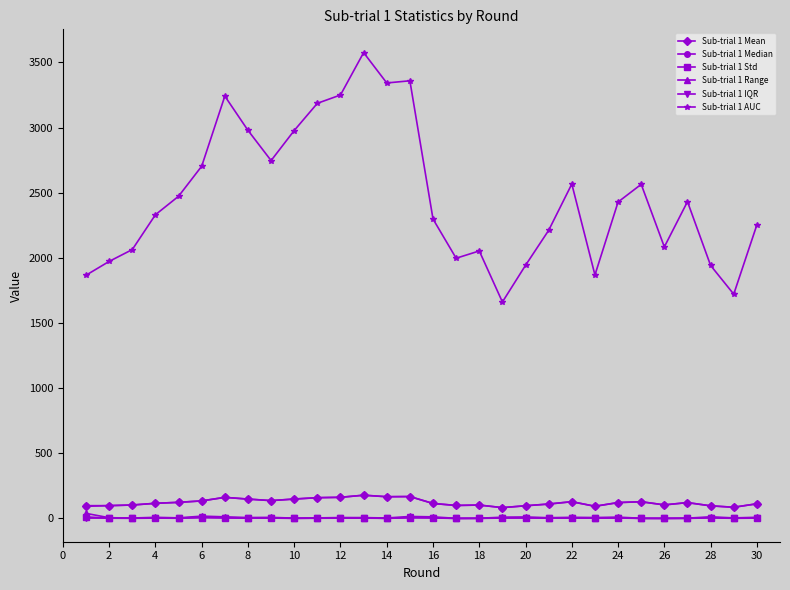

What are all the series names shown in the legend?

Sub-trial 1 Mean, Sub-trial 1 Median, Sub-trial 1 Std, Sub-trial 1 Range, Sub-trial 1 IQR, Sub-trial 1 AUC